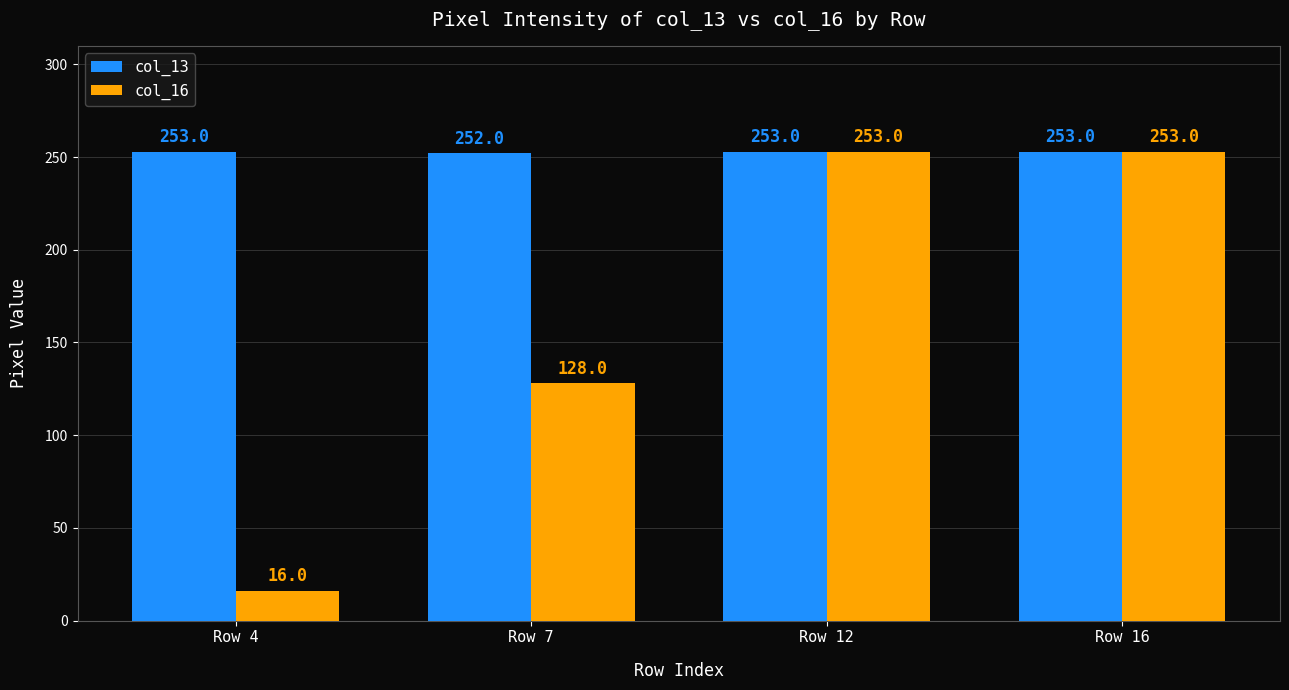

Are the bars horizontal?

No